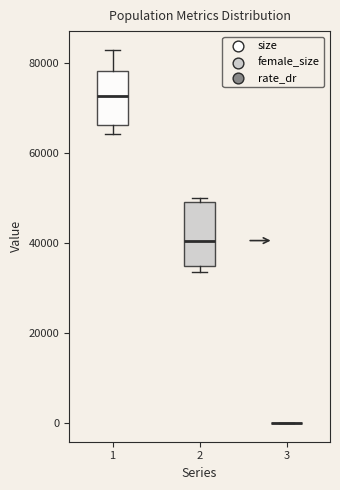

Reading left to right, read every box against the y-axis: the position of its median line, the range the box covers, and the ends of its whiskers. The values are not printed on the chart, so give them approximately, as read against the axis.

1: median 72000, box 66000 to 78000, whiskers 64000 to 84000
2: median 40000, box 34000 to 50000, whiskers 34000 (just below the box's lower edge) to 50000 (just above the box's upper edge)
3: box collapsed to a line at 0, whiskers 0 to 0